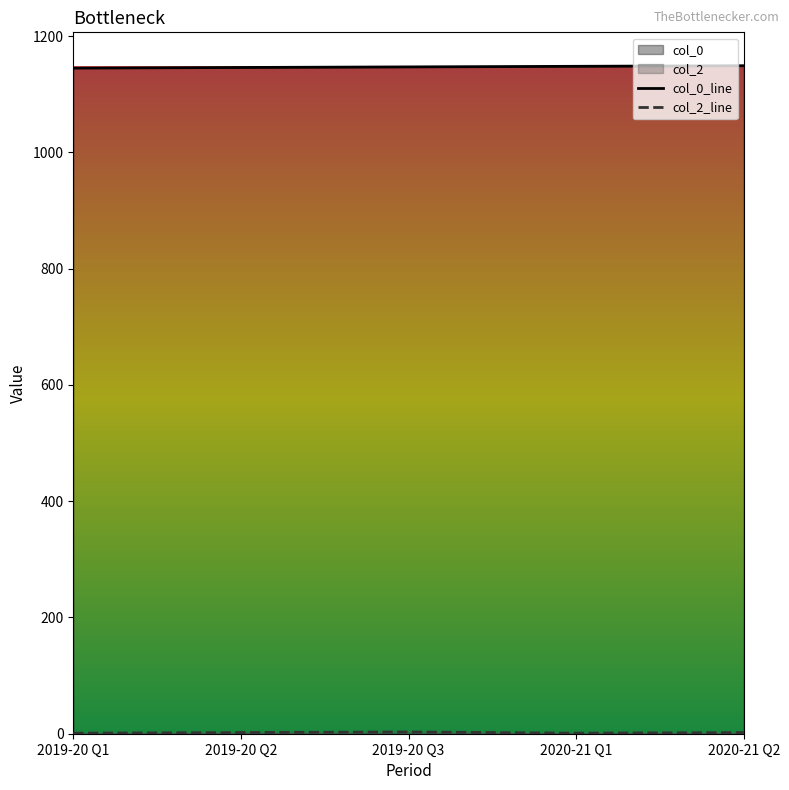

What is the difference between the maximum and minimum values in the col_0 series?

4